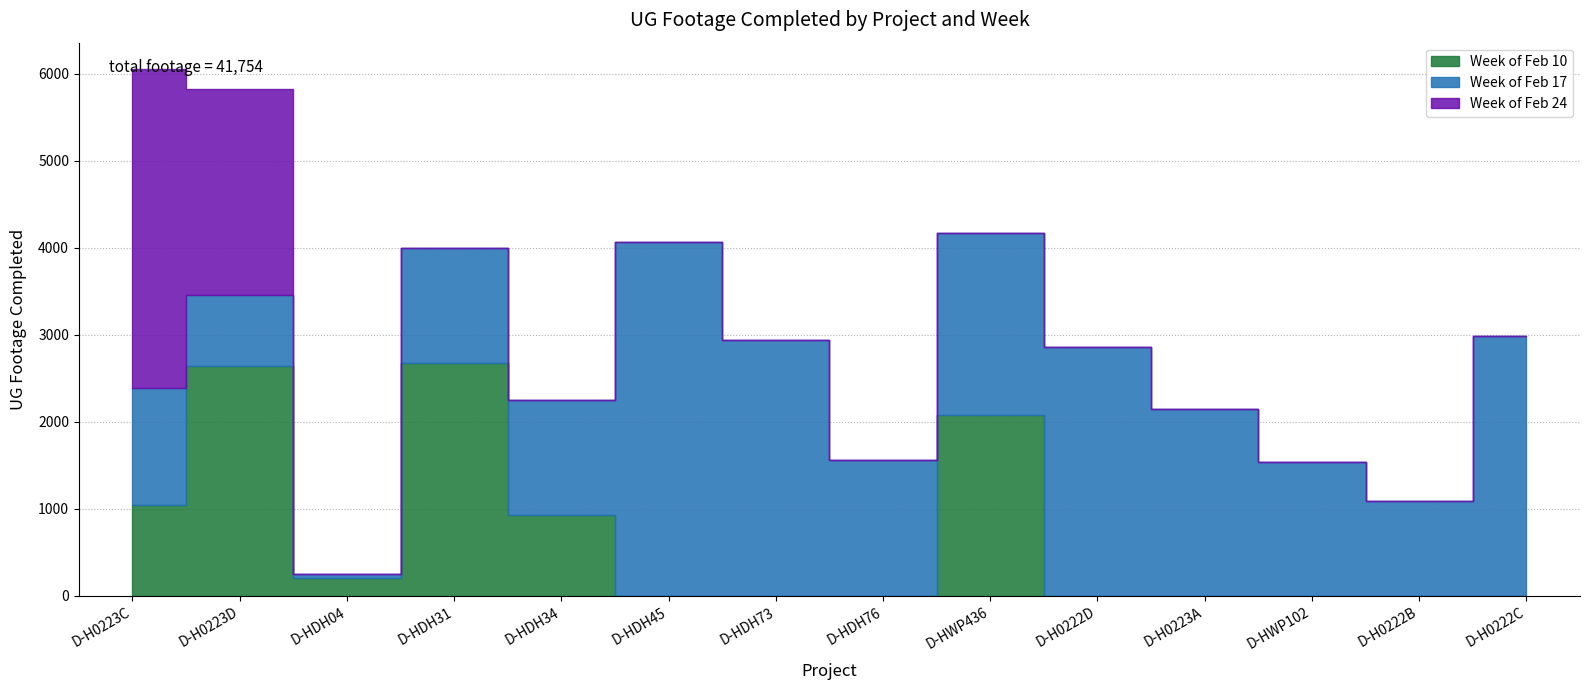

List the series in order of their overall mean, highest first.

Week of Feb 17, Week of Feb 10, Week of Feb 24